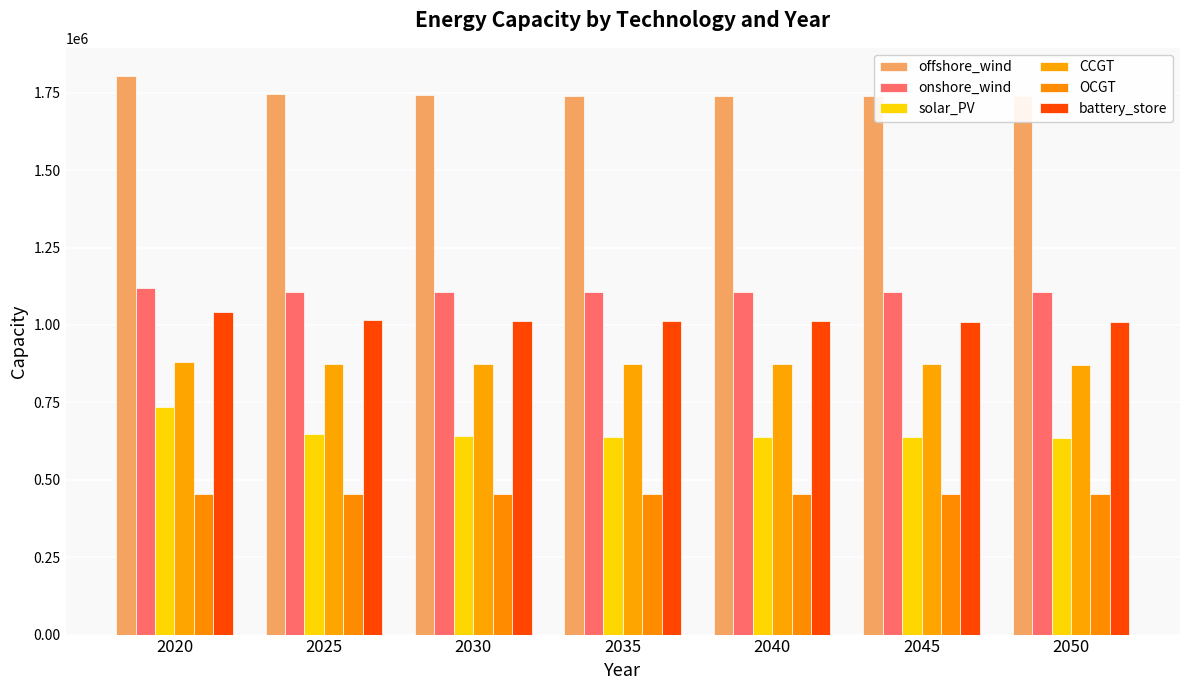

At 2025, list the series in order from smallest to largest.

OCGT, solar_PV, CCGT, battery_store, onshore_wind, offshore_wind